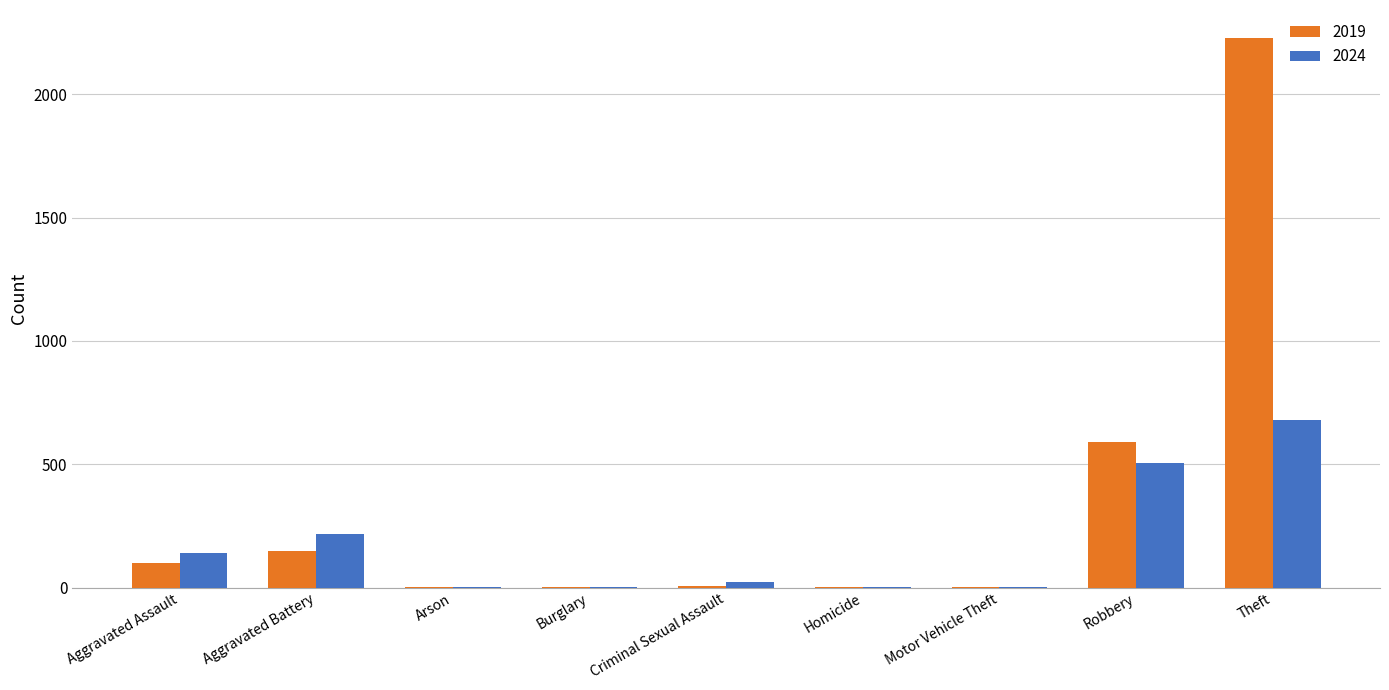

The 2024 series shows 856 at Robbery. True or false?

False